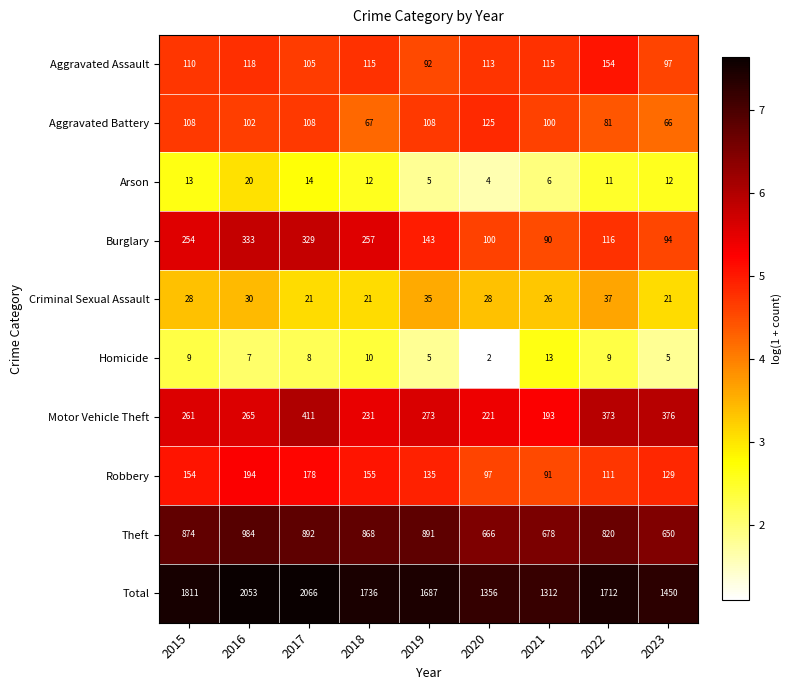

What is the difference between the Robbery values at 2017 and 2021?

87